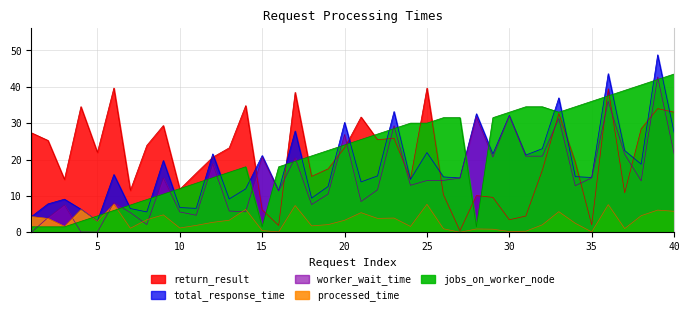

What is the sum of all return_result values?

829.6